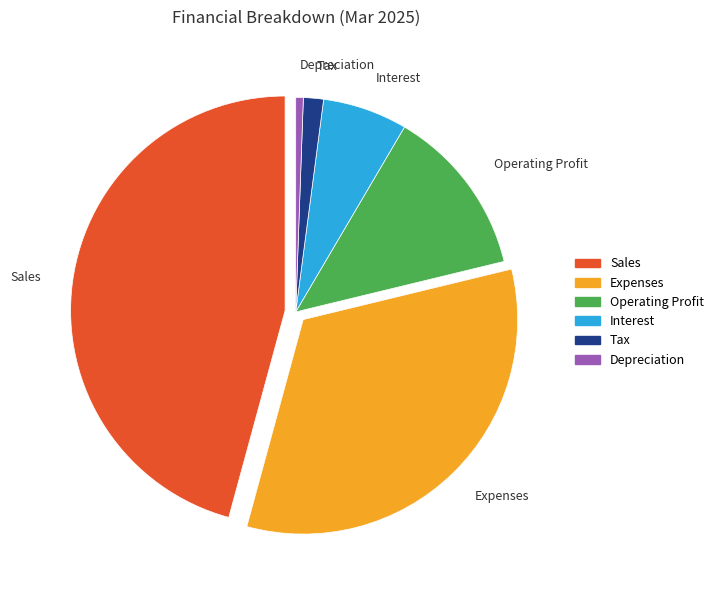

Between Operating Profit and Expenses, which is larger?

Expenses